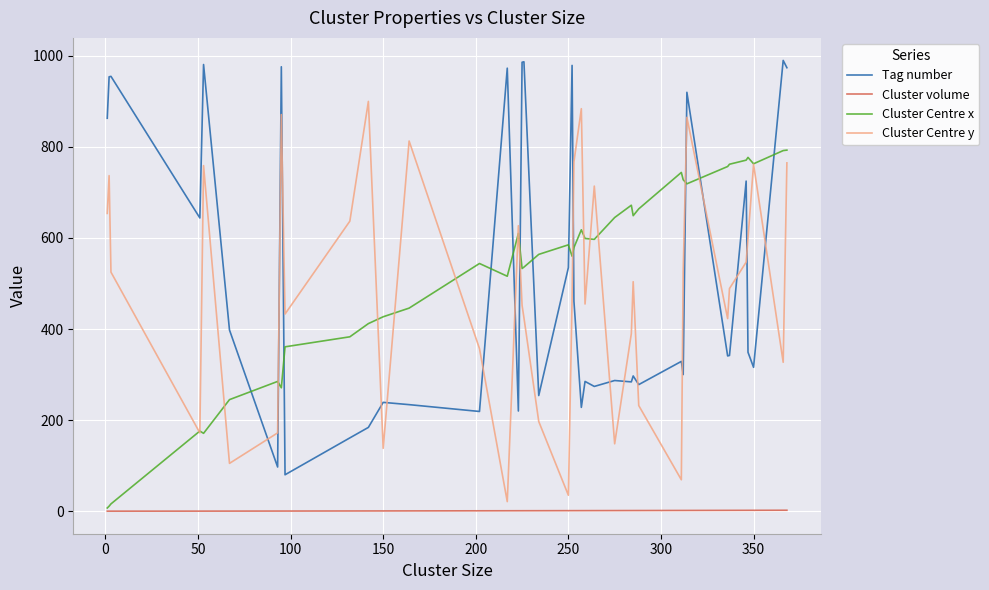

How many categories are shown in the chart?

39